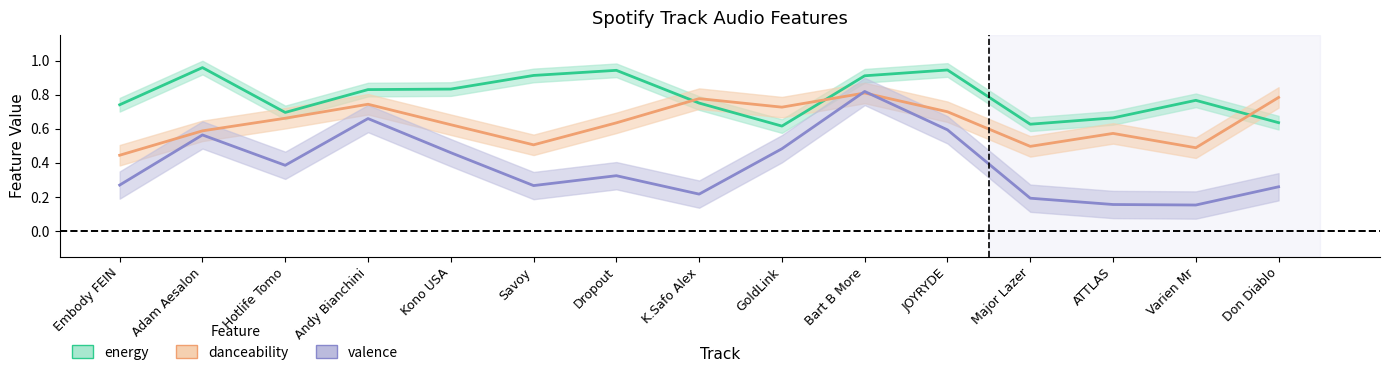

In energy, how many points are lower than both neighbors (excluding endpoints)?

3